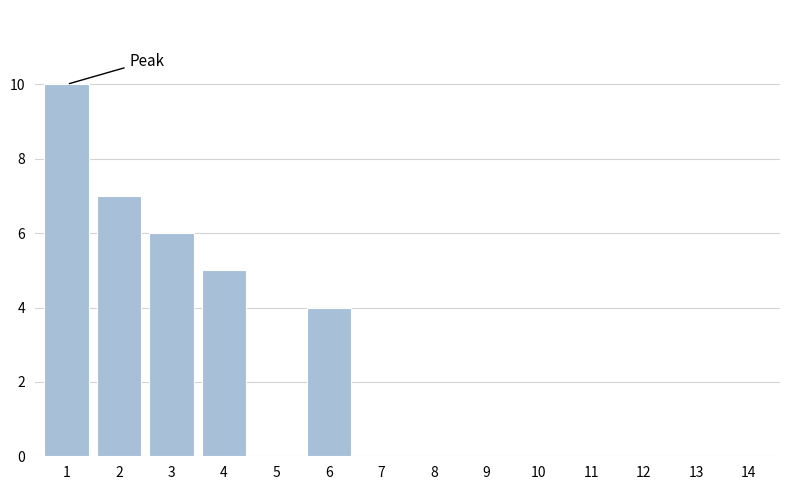

Reading right to left, extract all data points from this chart.

14=0	13=0	12=0	11=0	10=0	9=0	8=0	7=0	6=4	5=0	4=5	3=6	2=7	1=10